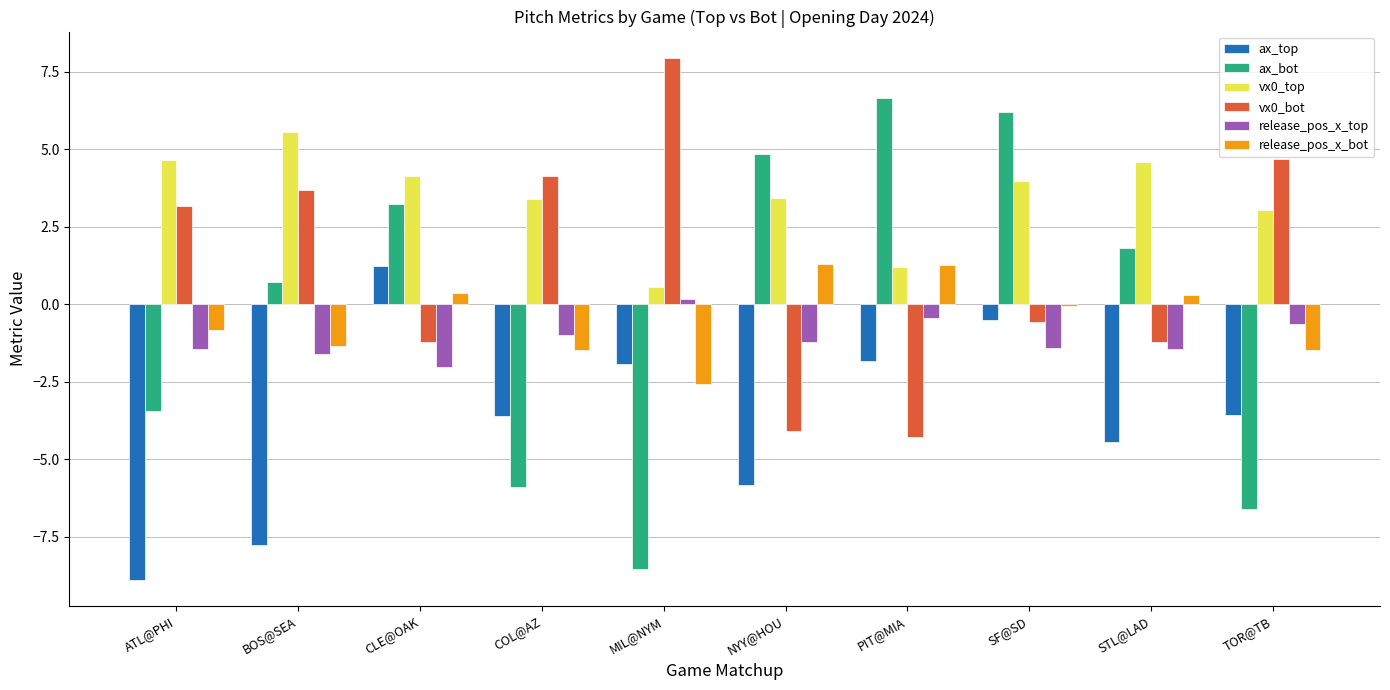

Which series has the largest total across all categories?

vx0_top